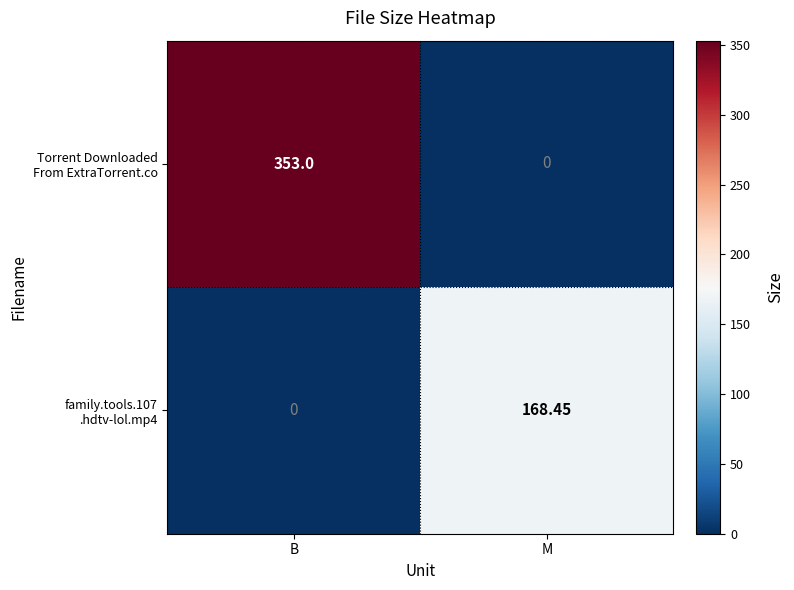

At how many categories does at least one series exceed 257?

1